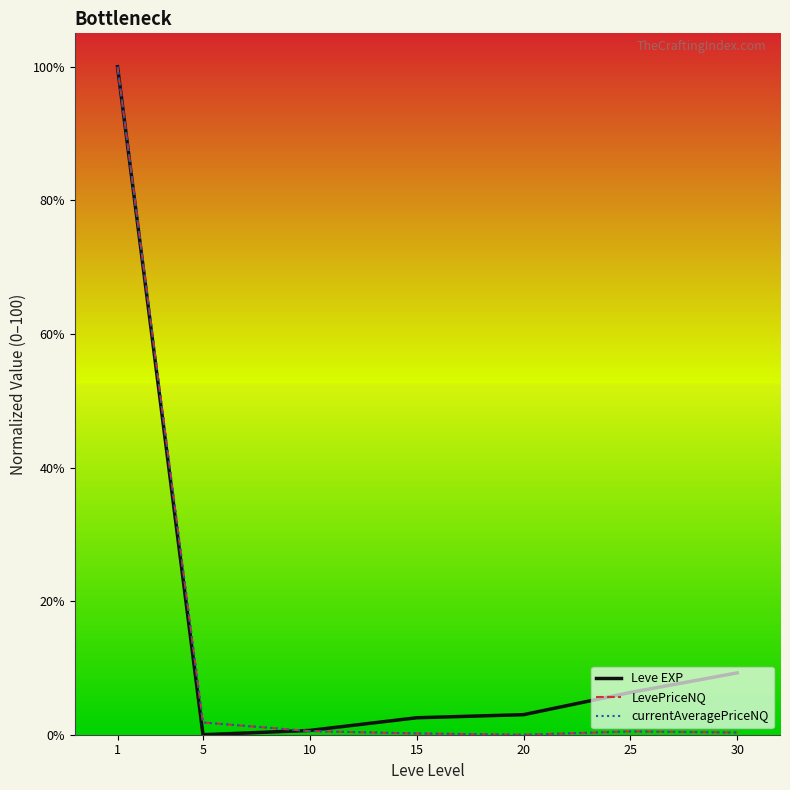

The value of LevePriceNQ at 1 is 46.4. True or false?

False